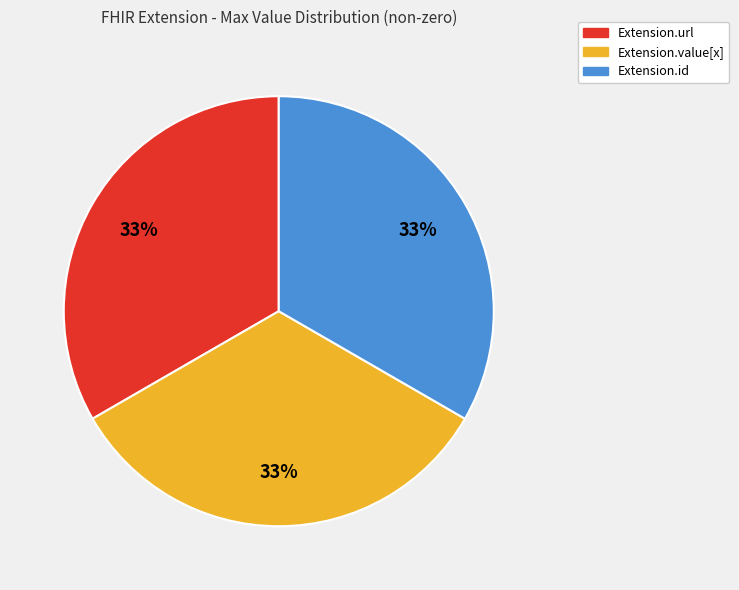

Is there any slice that represents more than half of the pie?

No